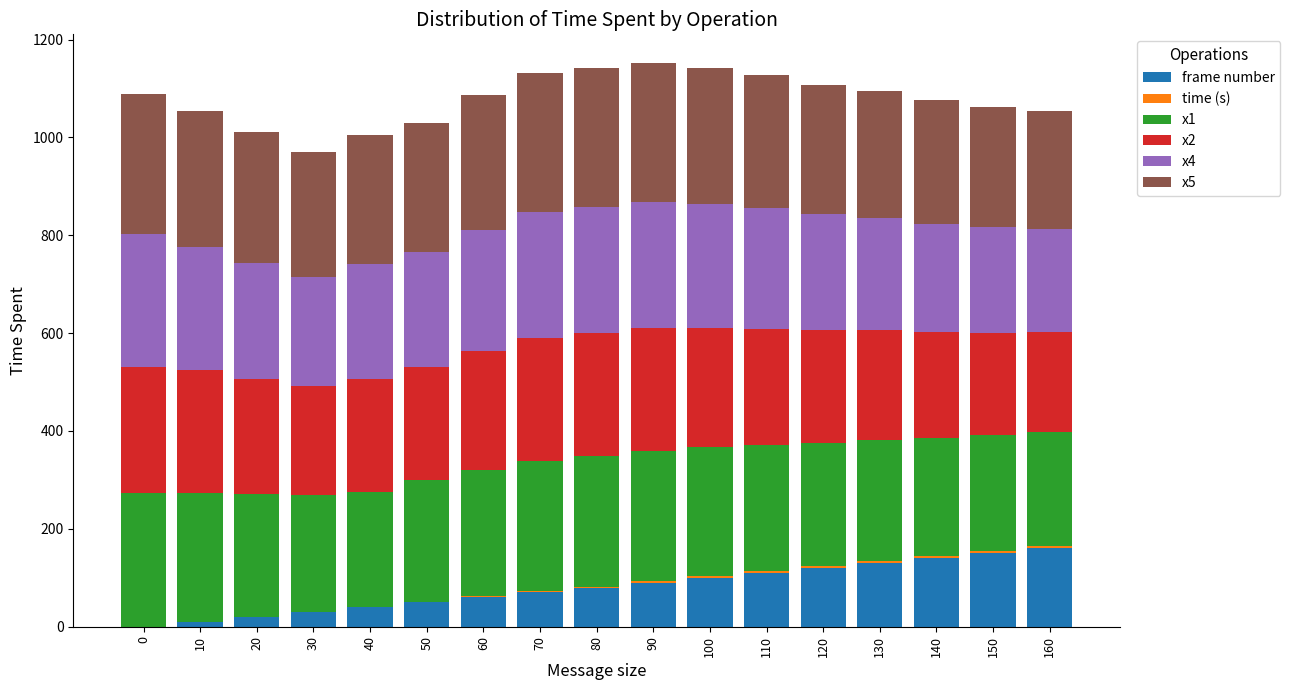

Are the bars grouped side by side (vs. stacked)?

No